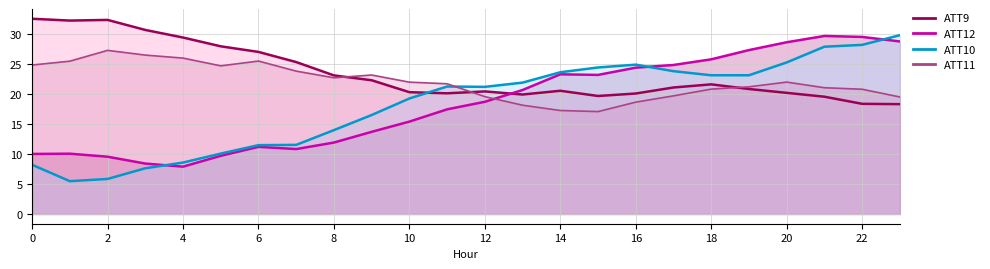

The ATT9 line series shows 19.9 at 13. True or false?

True